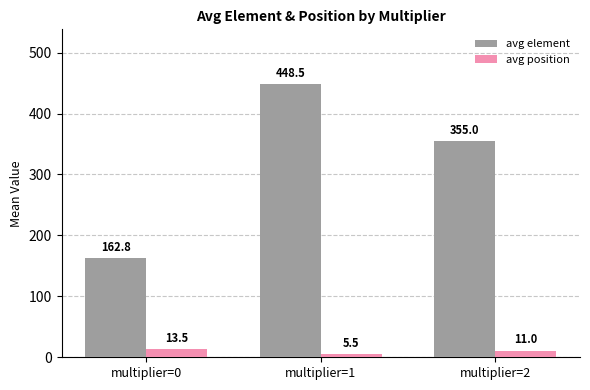

What is the sum of the avg position values at multiplier=1 and multiplier=2?

16.5